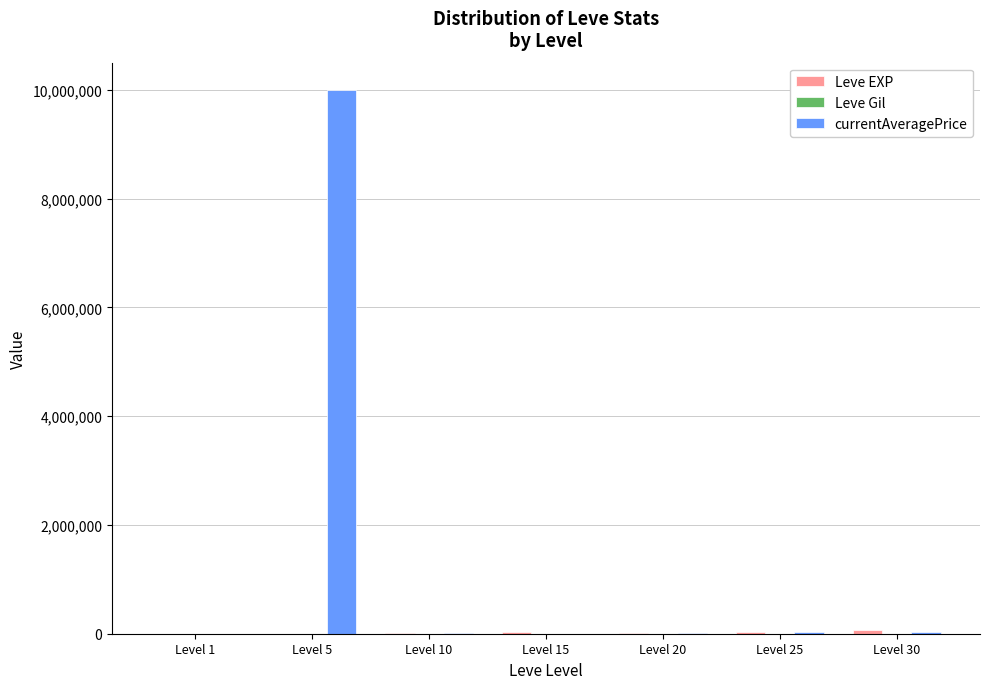

What is the total value across all series at Level 1?

893